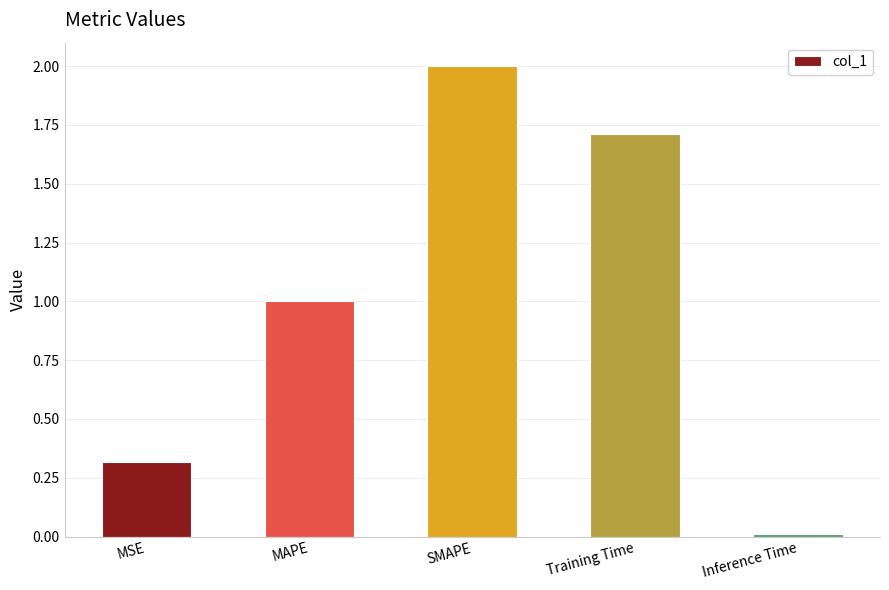

Is it true that the value at Training Time is 0.9?

False